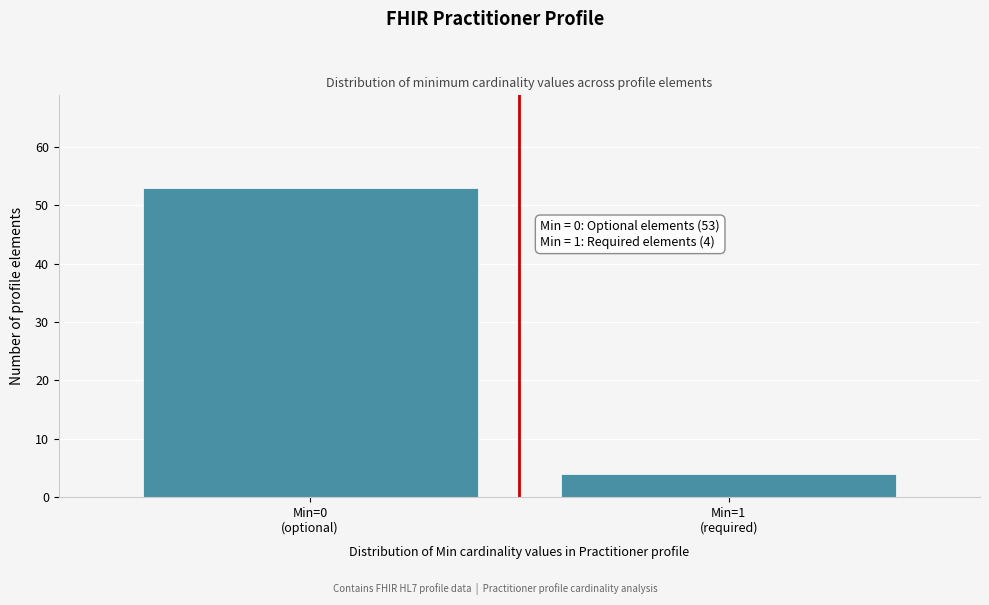

Reading left to right, what are all the values shown in this chart?

53	4